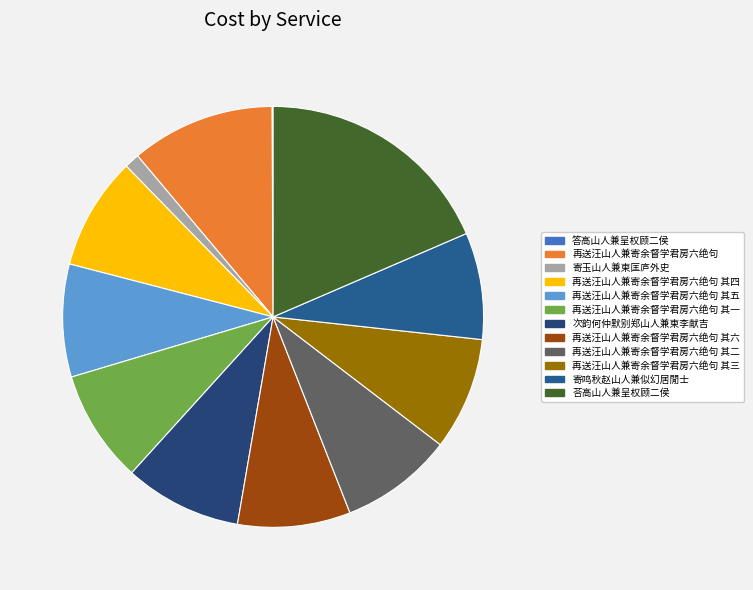

Which slice is the smallest?

答高山人兼呈权顾二侯